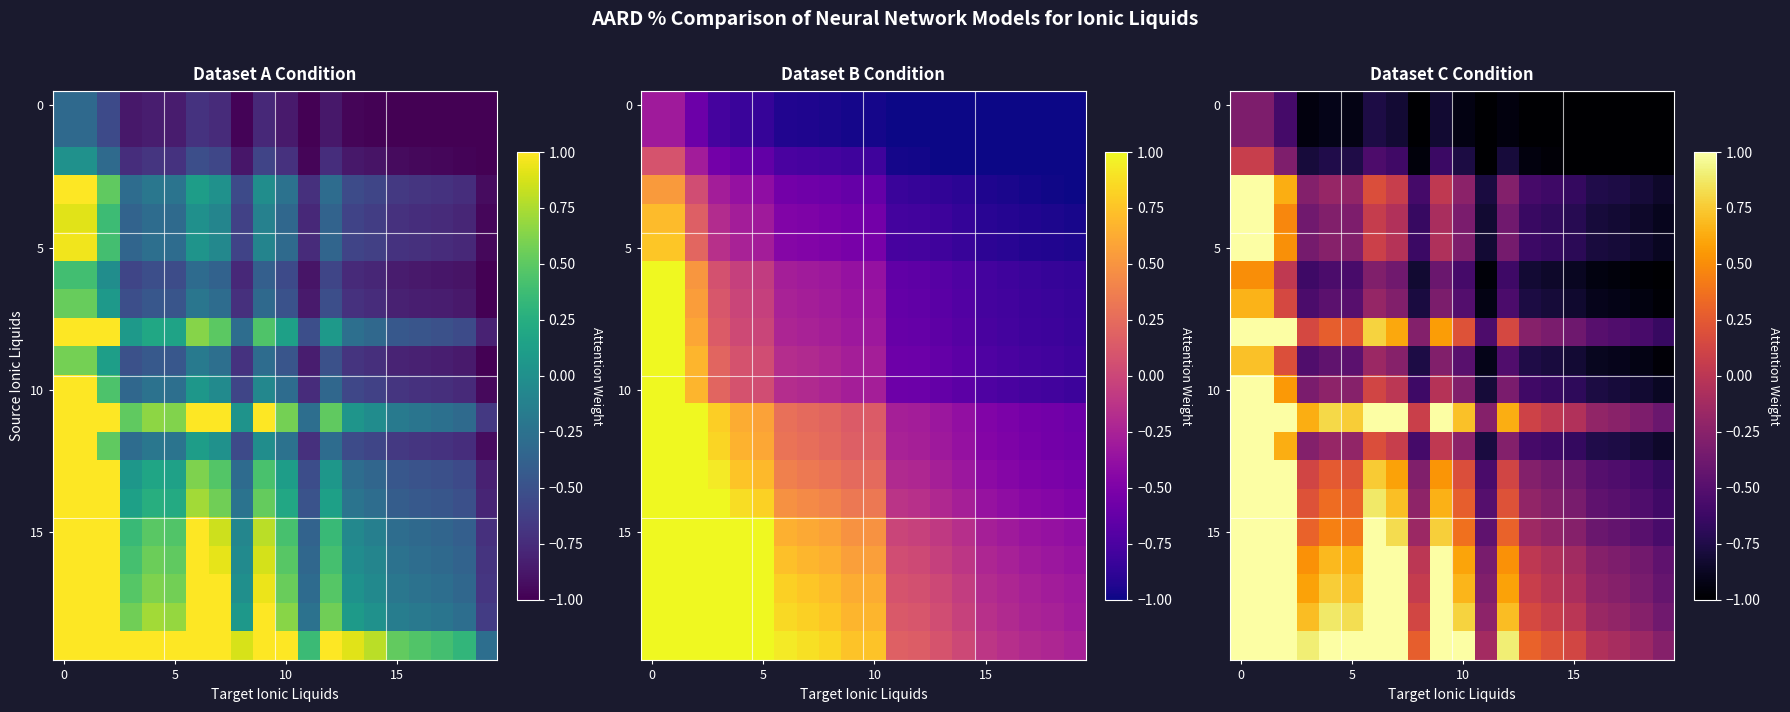

At how many categories does at least one series exceed 0?

15